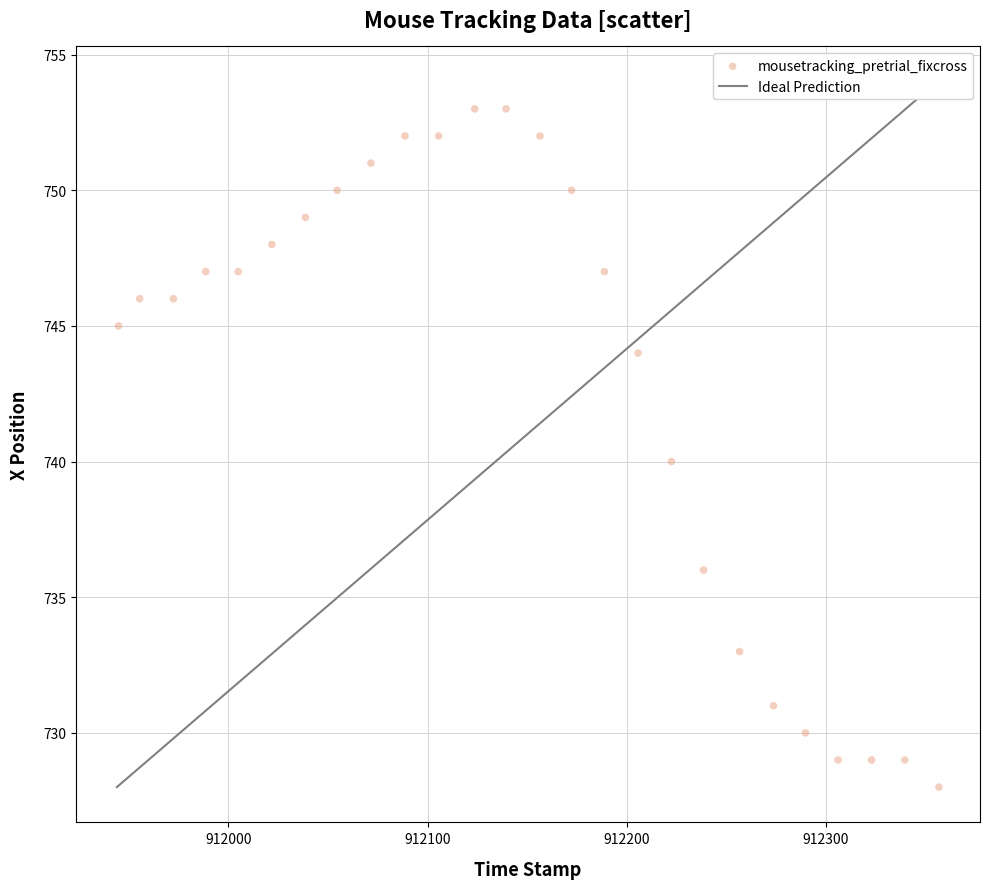

What is the range of Y values (max minus min)?

25